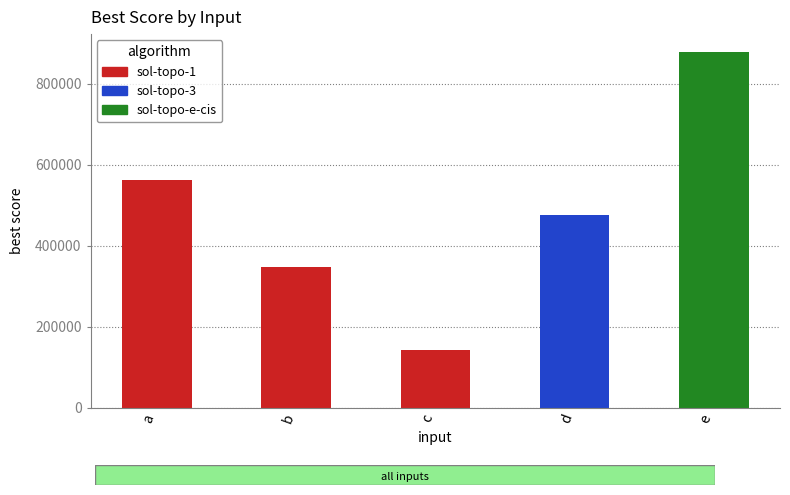

Does the chart contain stacked bars?

No